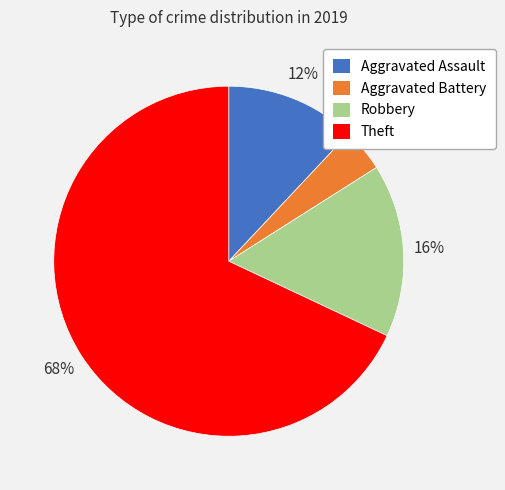

To the nearest percent, what portion does Theft represent?

68%